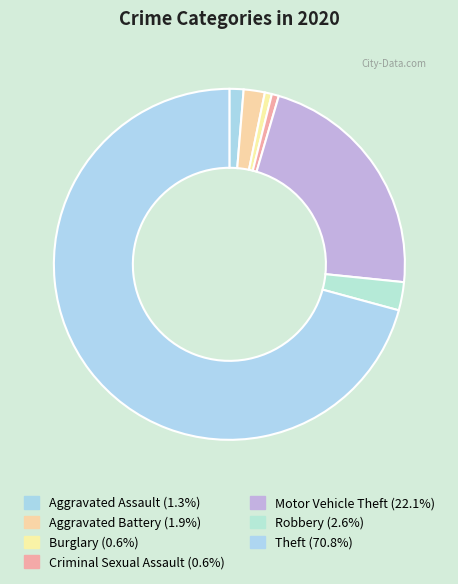

The Criminal Sexual Assault slice represents 1% of the pie. True or false?

True